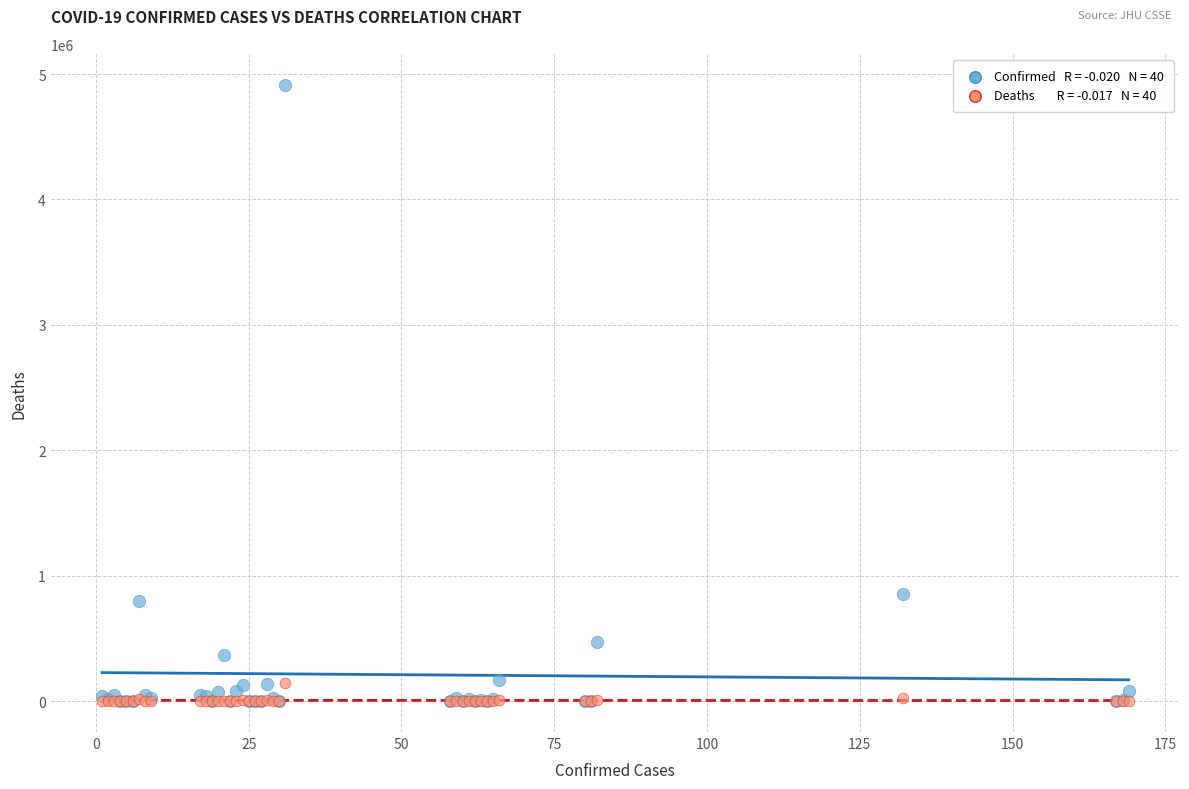

Across all series, what Y value is closest to 2457644?

855052